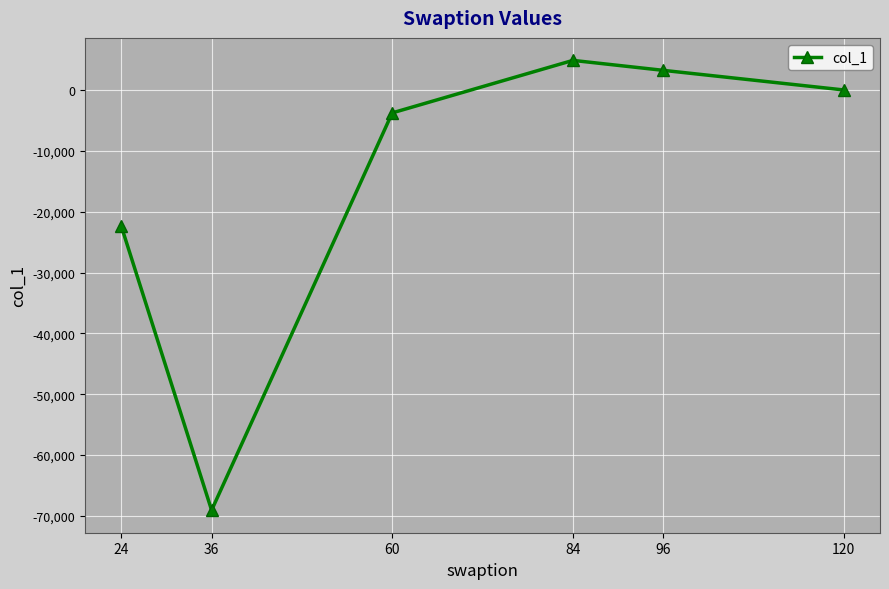

True or false: the data has more than 1 interior local peaks.

False